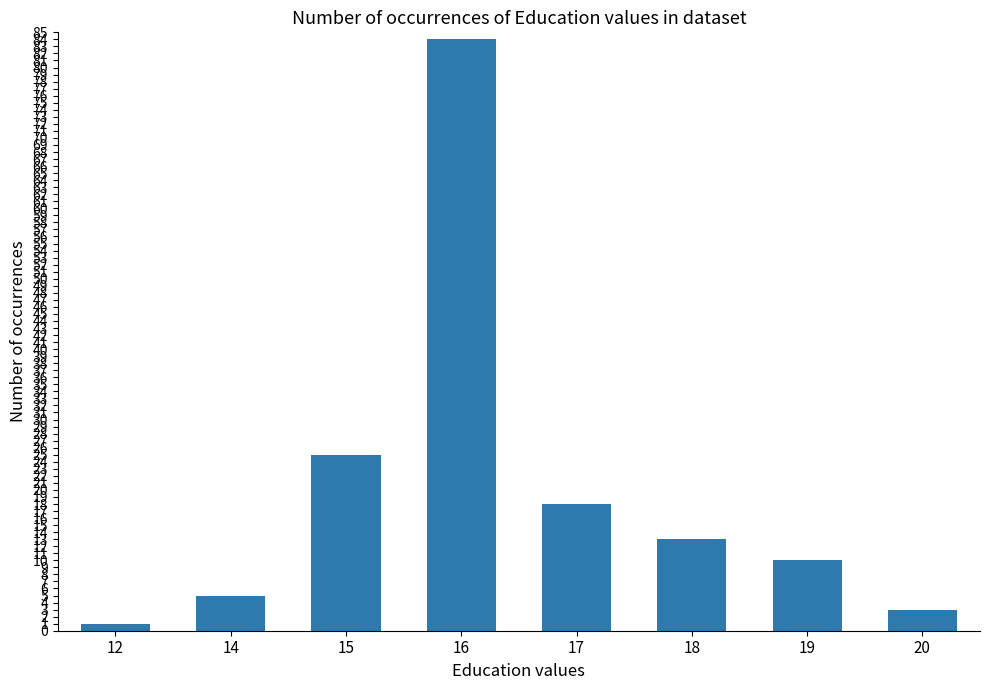

What is the change in value from 17 to 18?

-5